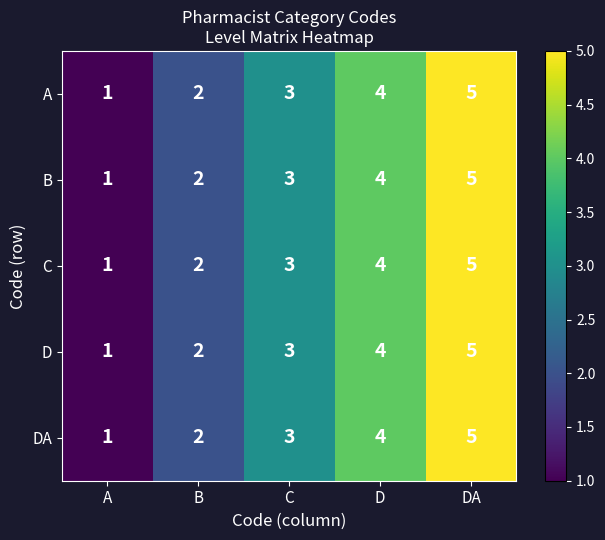

What is the difference between the maximum and minimum values in the C series?

4